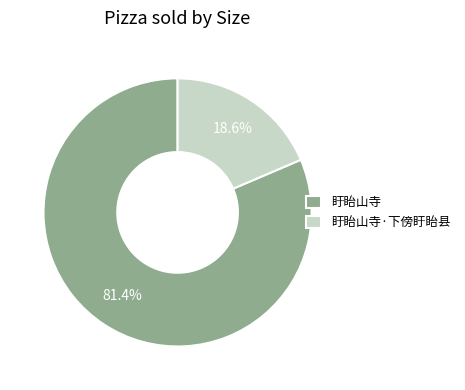

What portion of the pie excludes 盱眙山寺·下傍盱眙县?

81.4%